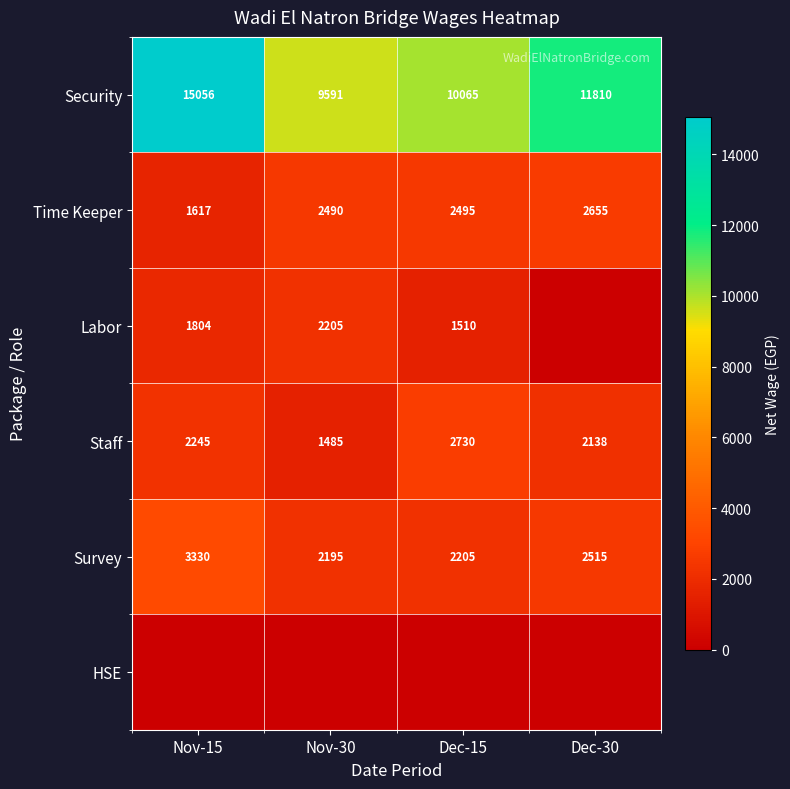

At which category is the sum across all series the highest?

Nov-15